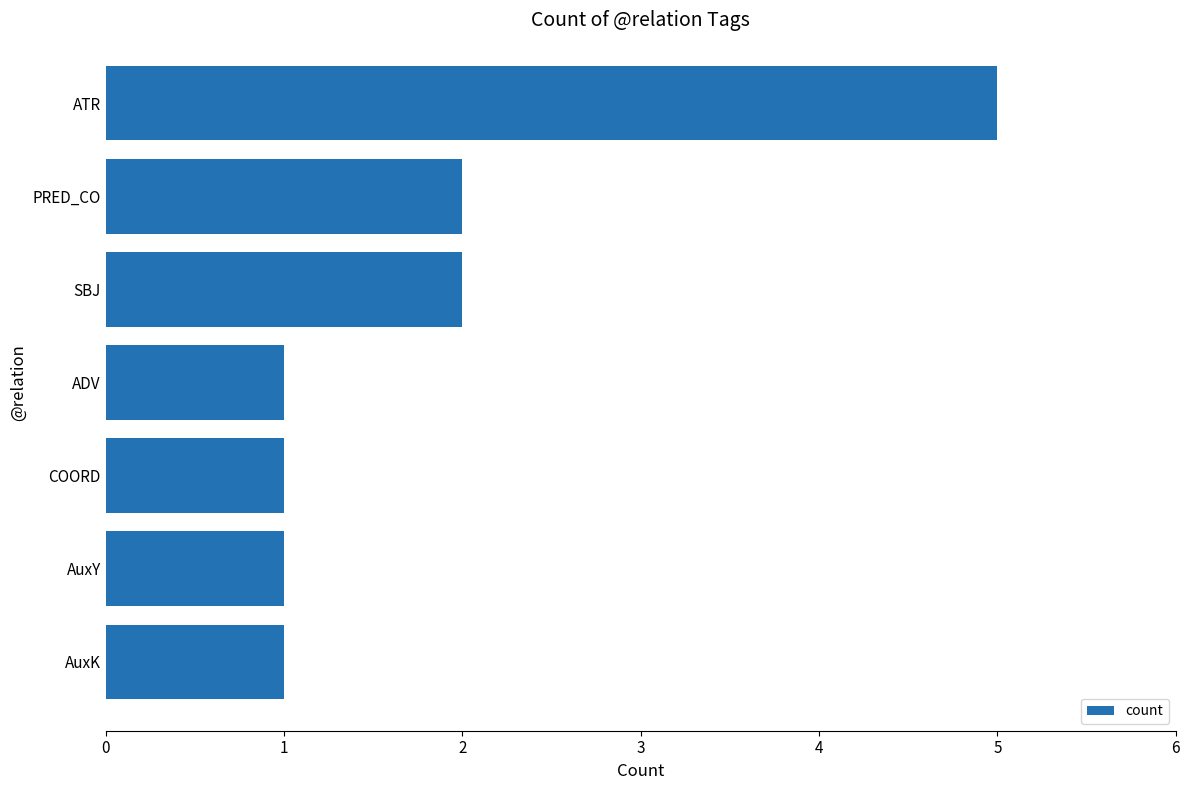

Is it true that the value at SBJ is 3?

False